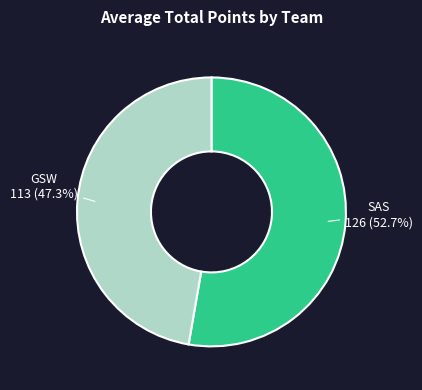

How many slices are in this pie chart?

2